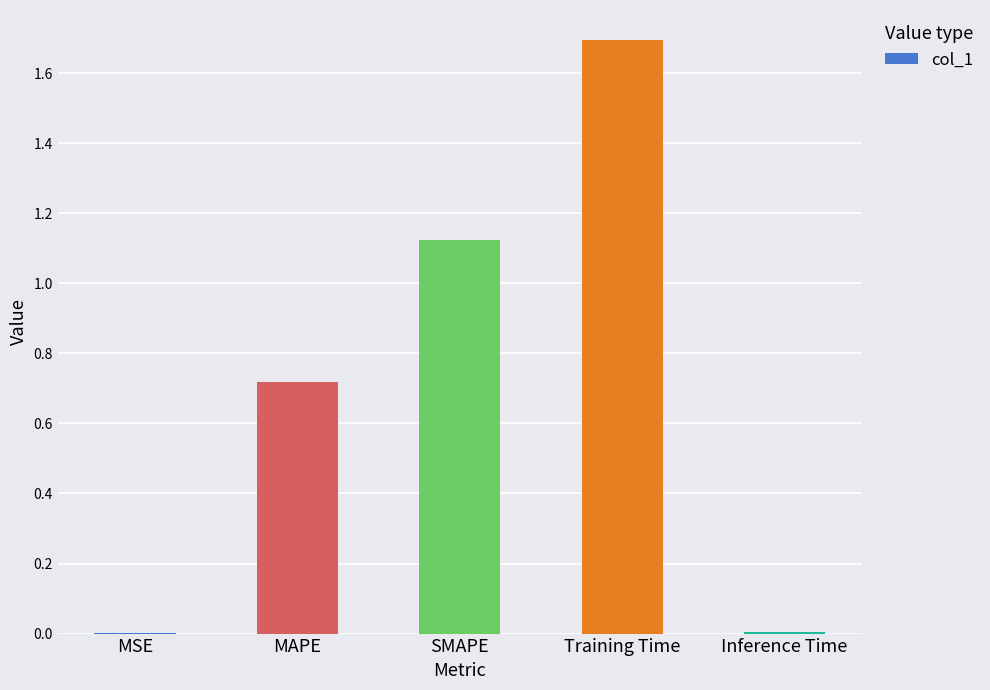

What is the sum of all values?

3.5